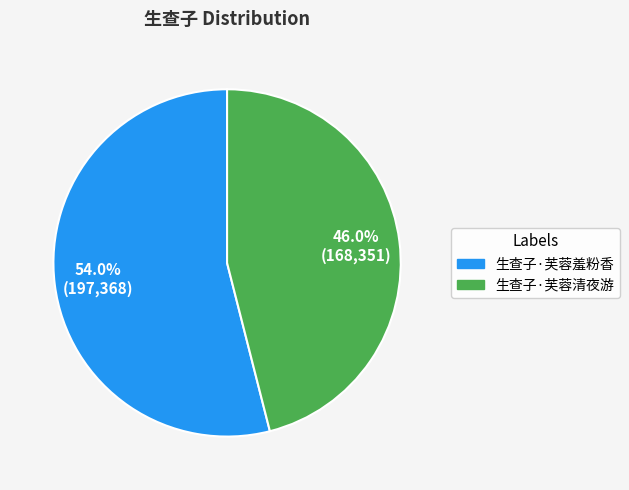

To the nearest percent, what is the difference between the 生查子·芙蓉清夜游 and 生查子·芙蓉羞粉香 slice percentages?

8%